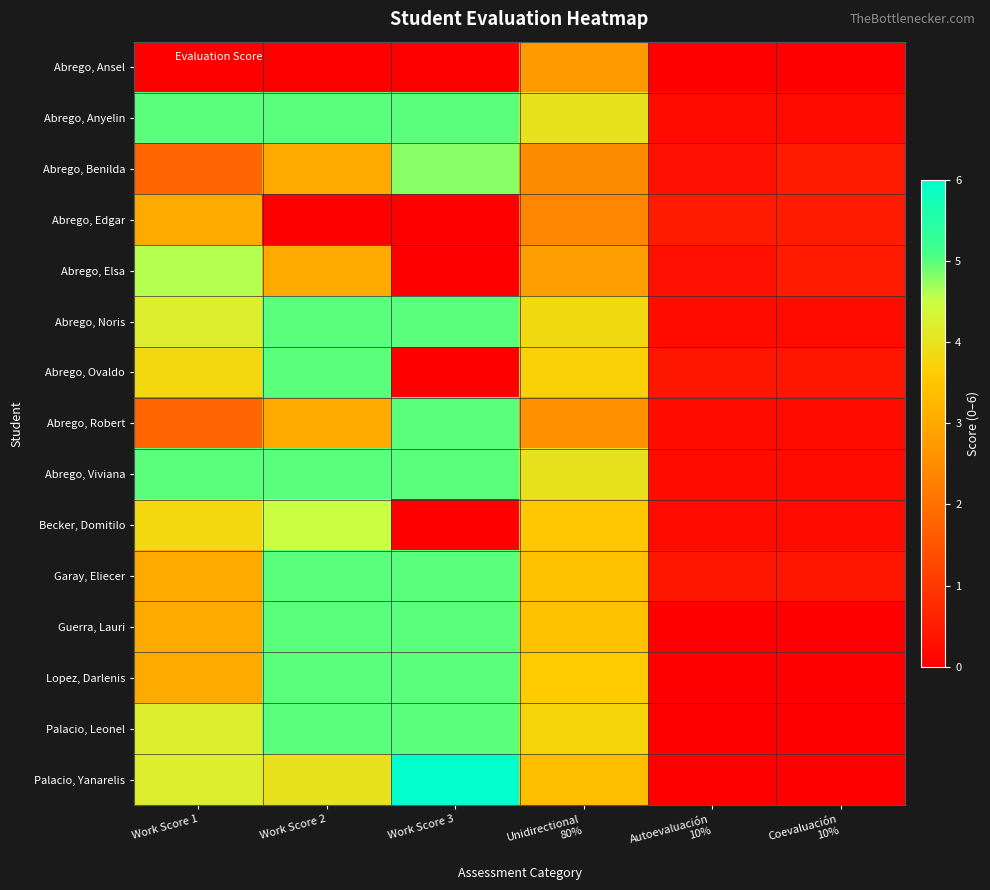

At which category is the sum across all series the highest?

Work Score 2